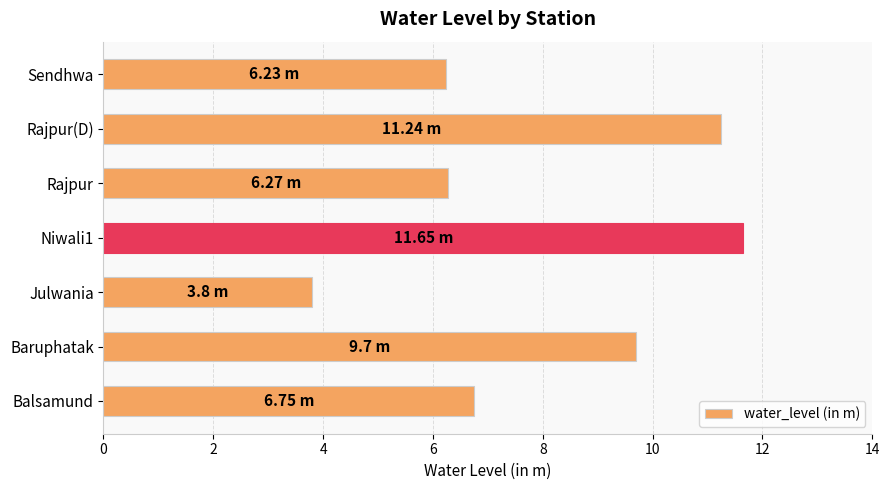

What is the average value?

7.9